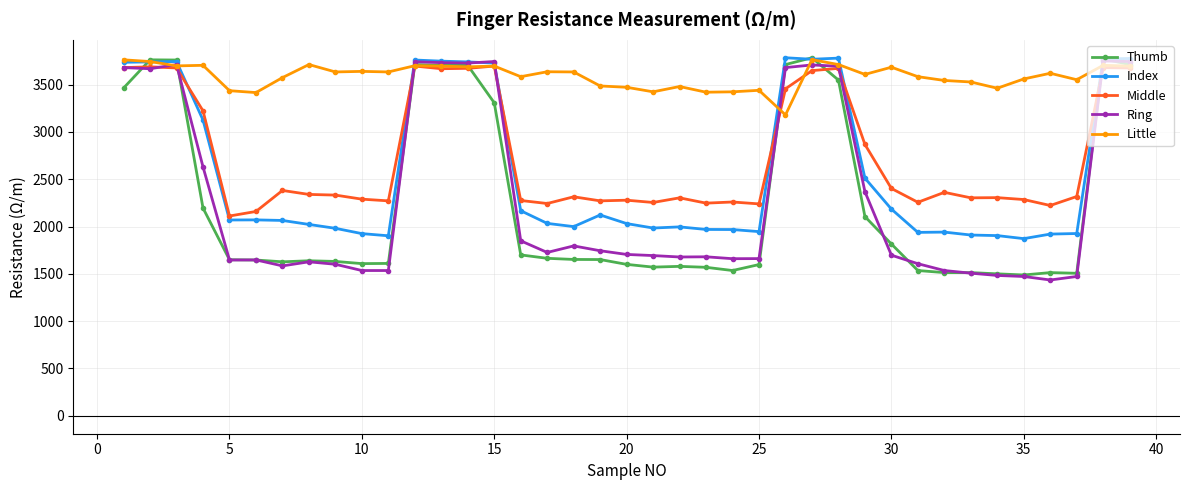

Is this an area chart (filled region under the line)?

No